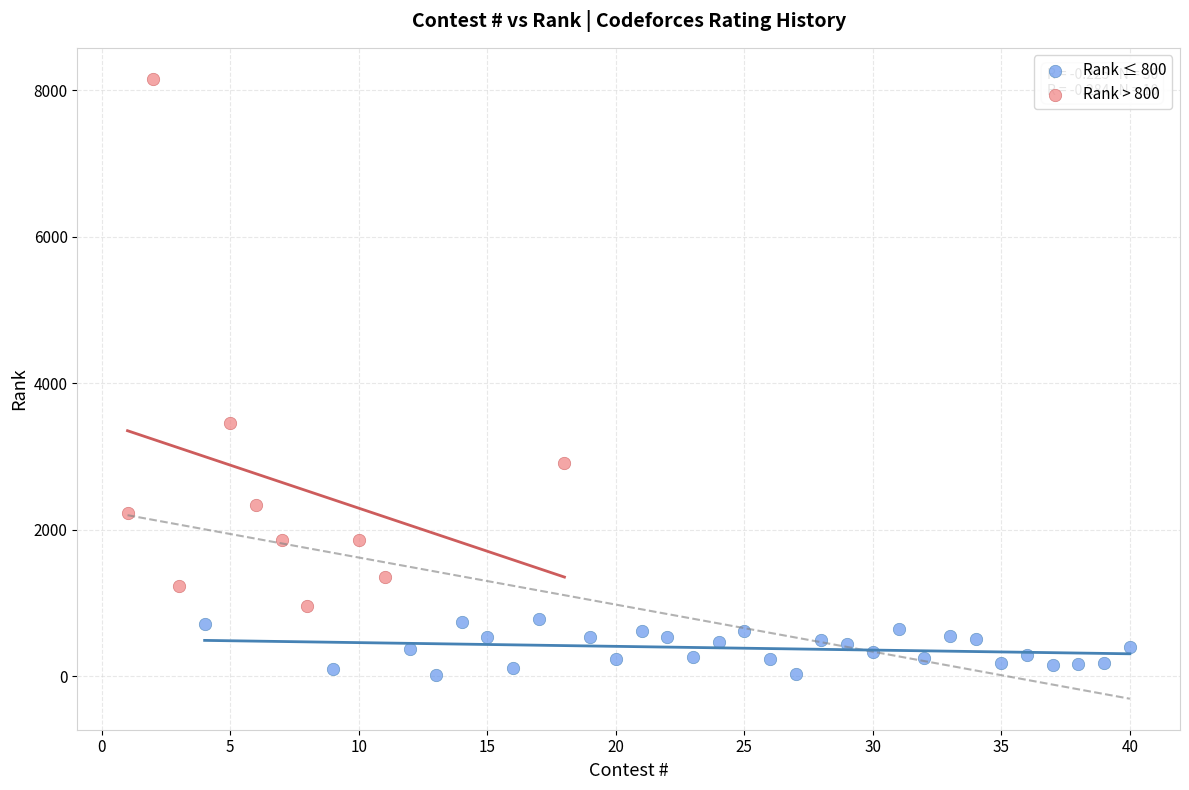

What are all the series names shown in the legend?

Rank ≤ 800, Rank > 800